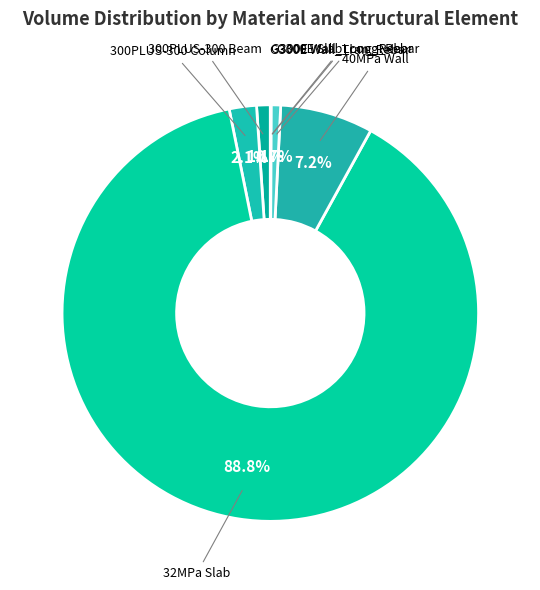

Count the number of slices in the pie.

8